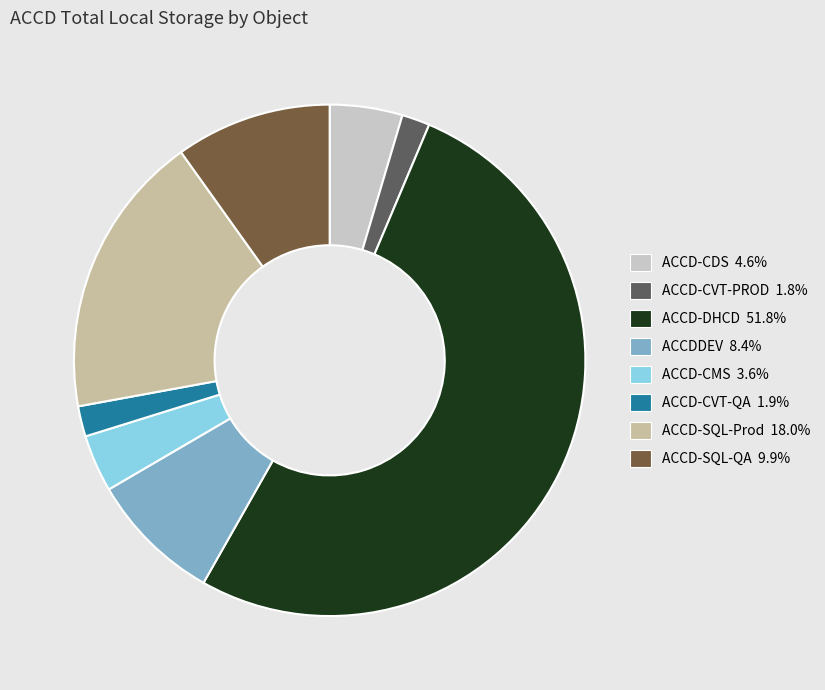

Which slice is the largest?

ACCD-DHCD